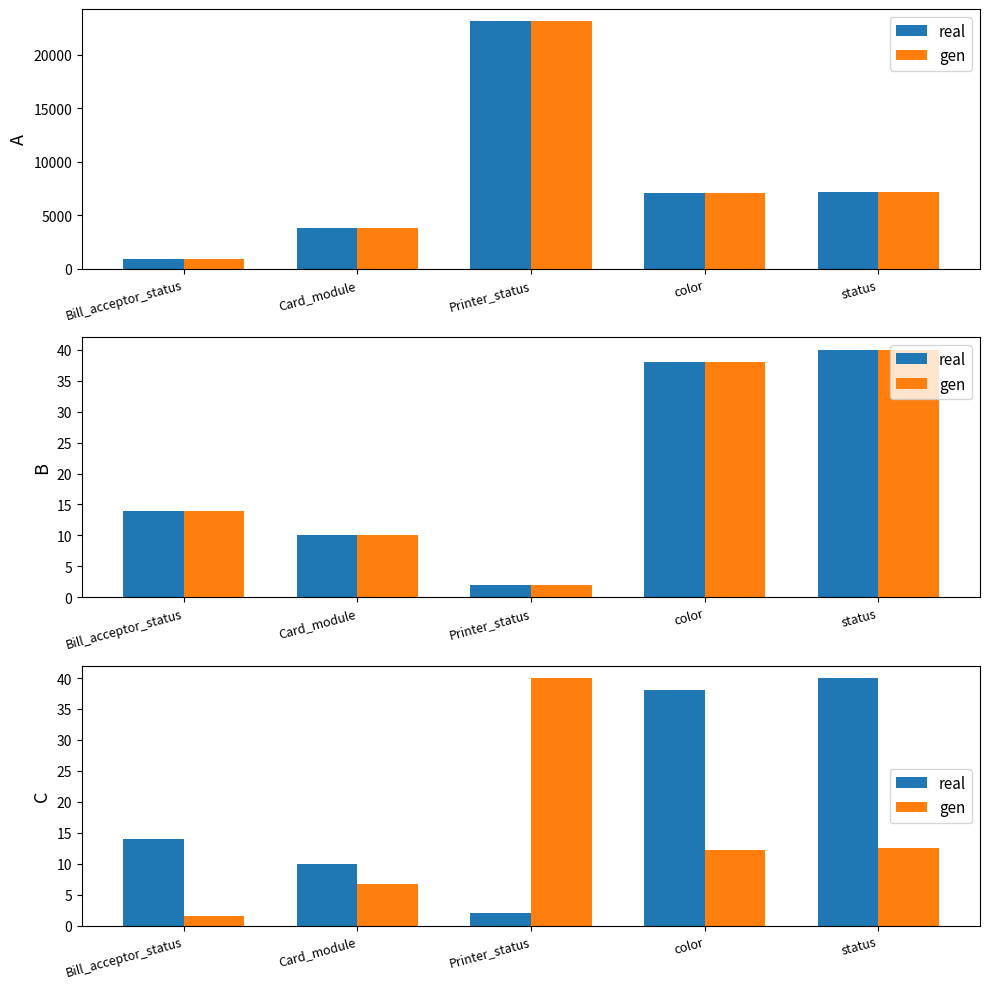

What position from the right is Bill_acceptor_status?

5